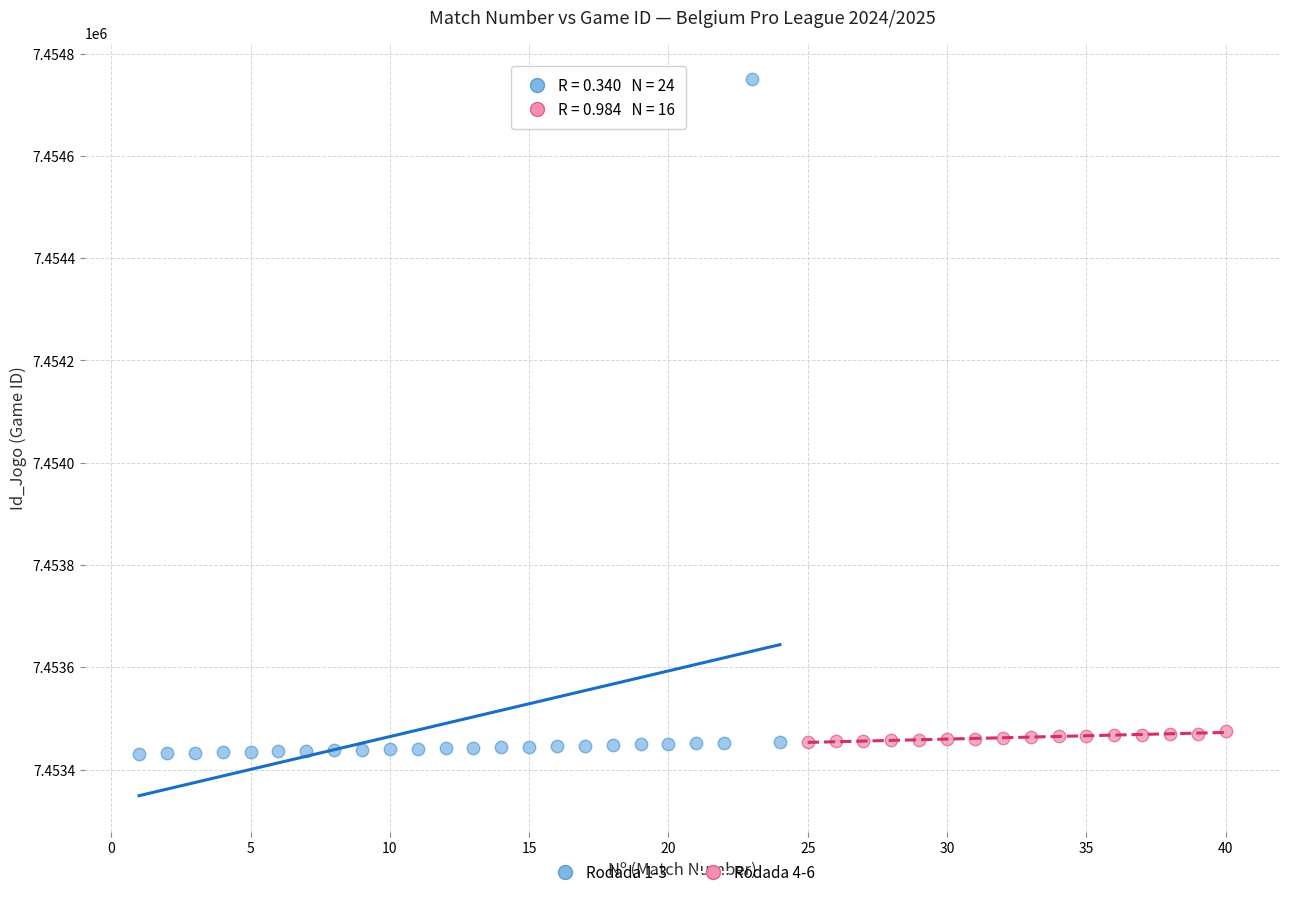

Which series contains the highest Y value?

Rodada 1-3